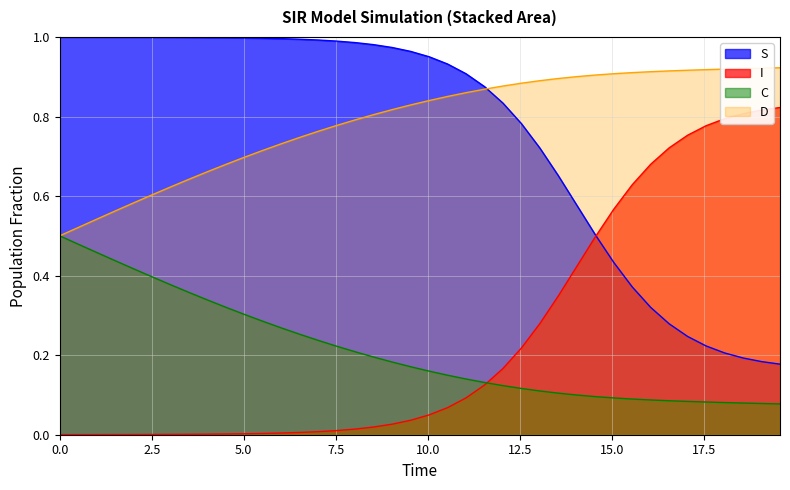

Which series has the largest range (max minus min)?

I